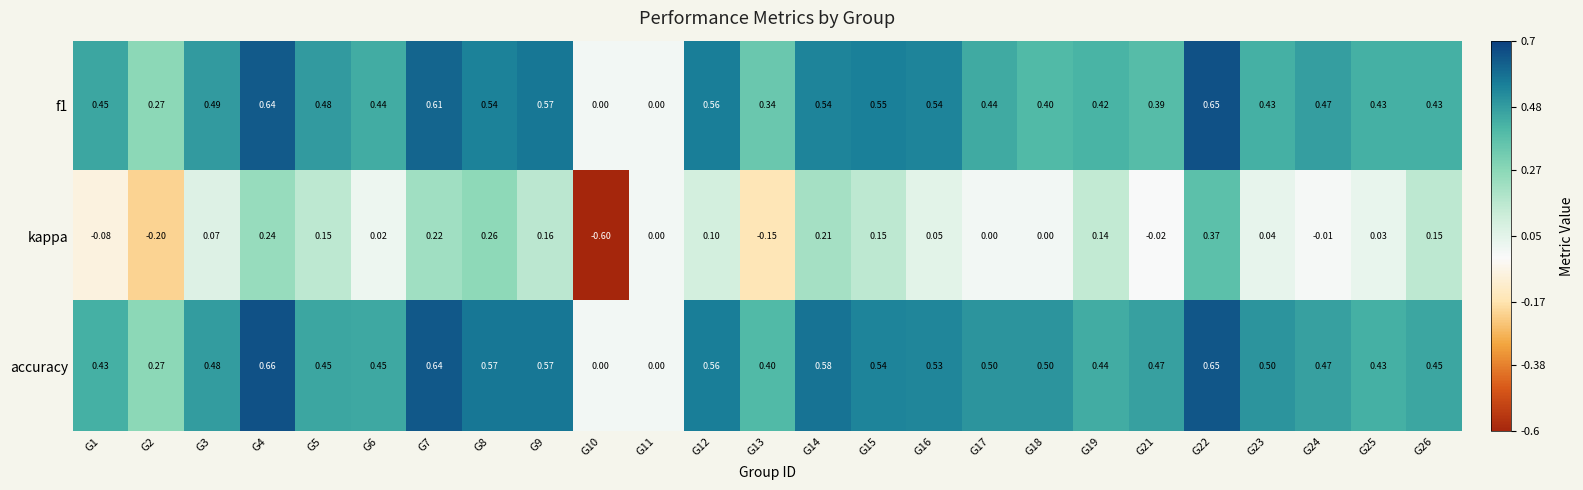

At which category is the sum across all series the highest?

G22